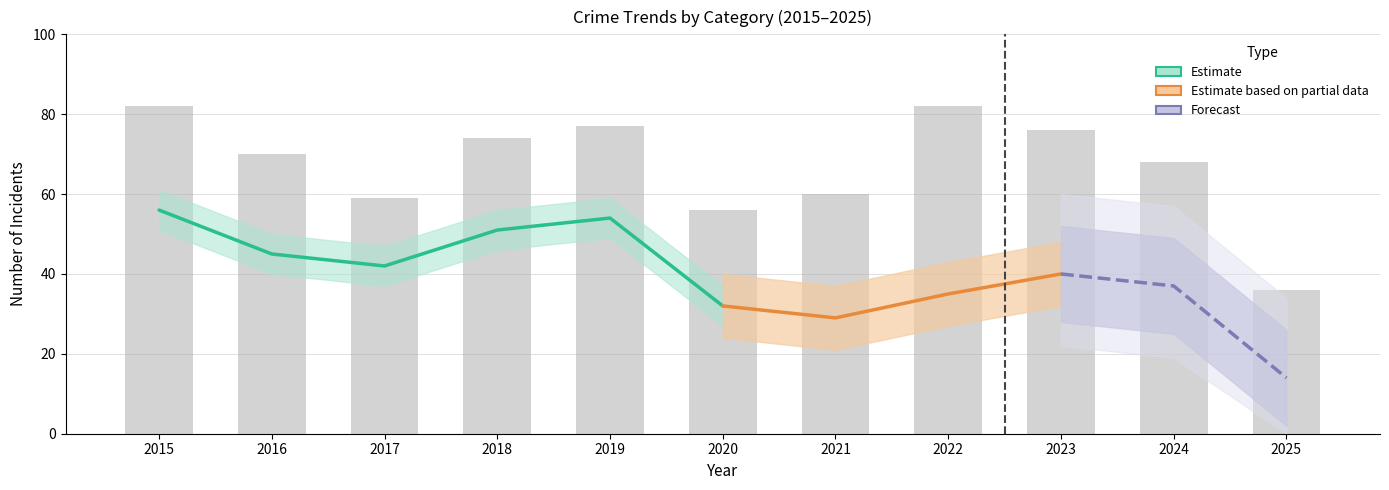

Which category has the lowest value in the Theft series?

2025